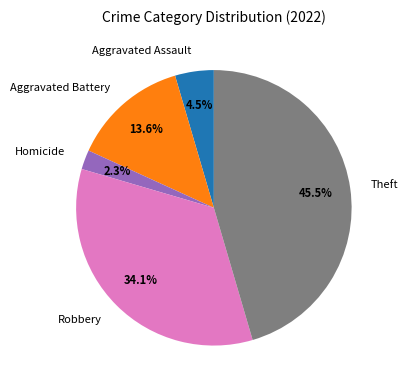

What is the largest slice in the pie chart?

Theft